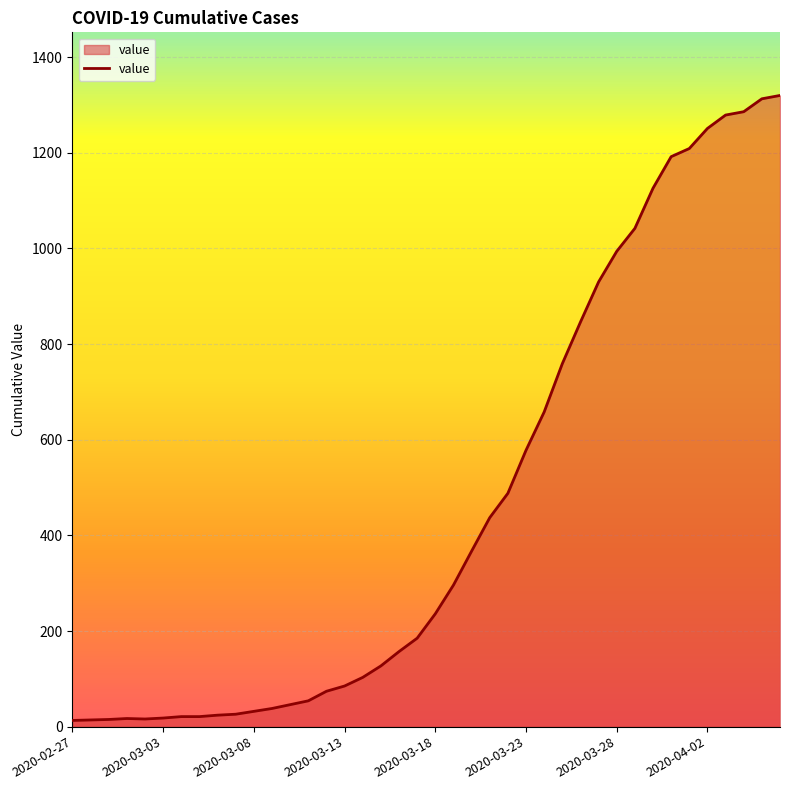

What is the maximum value shown in the chart?

1320